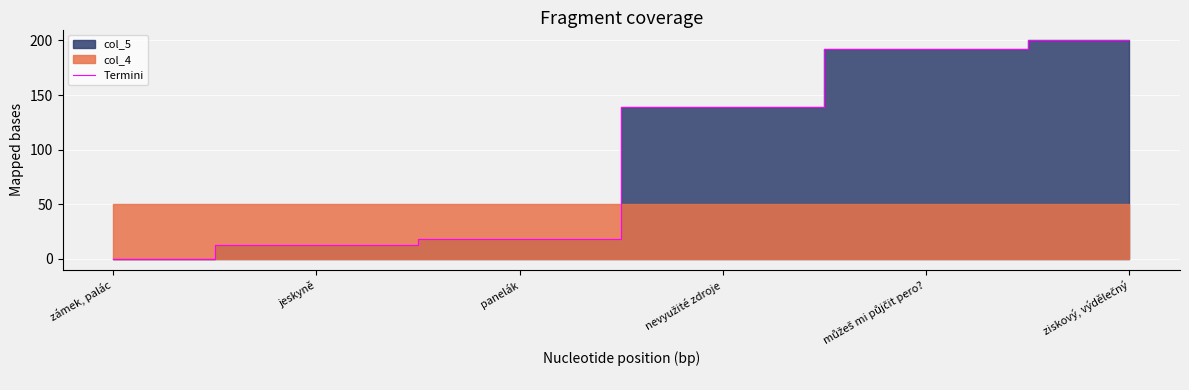

At which category does the chart reach its minimum across all series?

zámek, palác